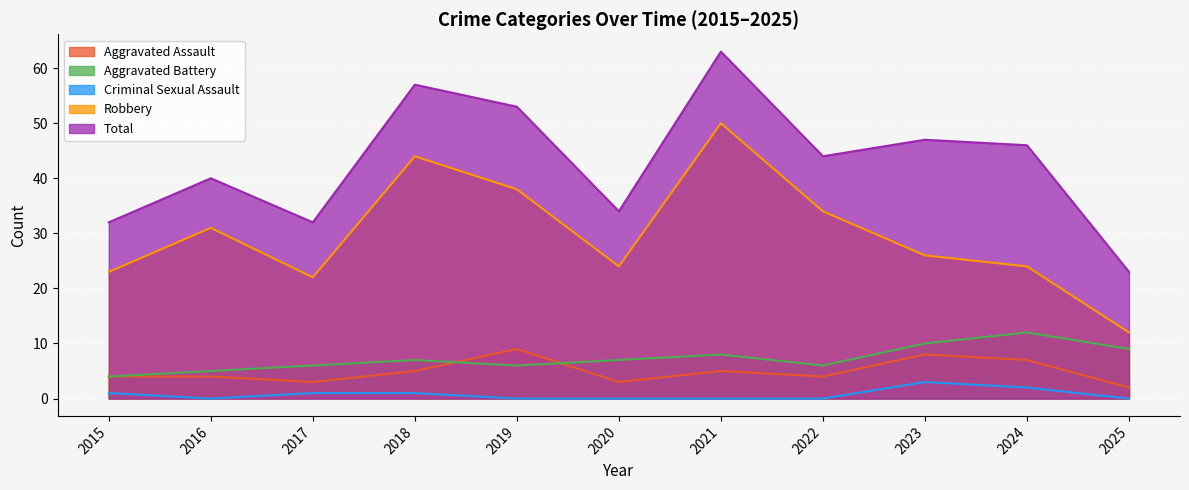

True or false: Robbery and Total cross at least once.

False